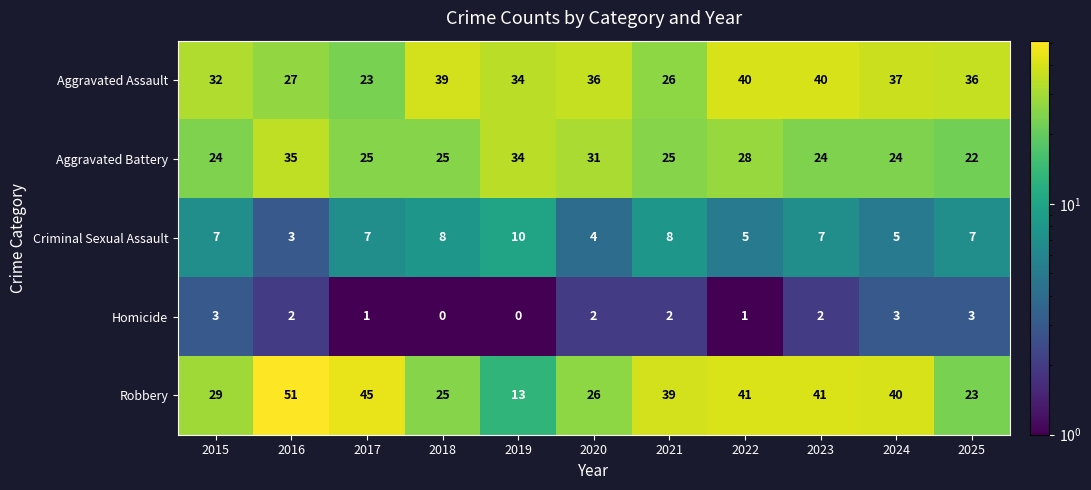

The value of Aggravated Battery at 2020 is 31. True or false?

True